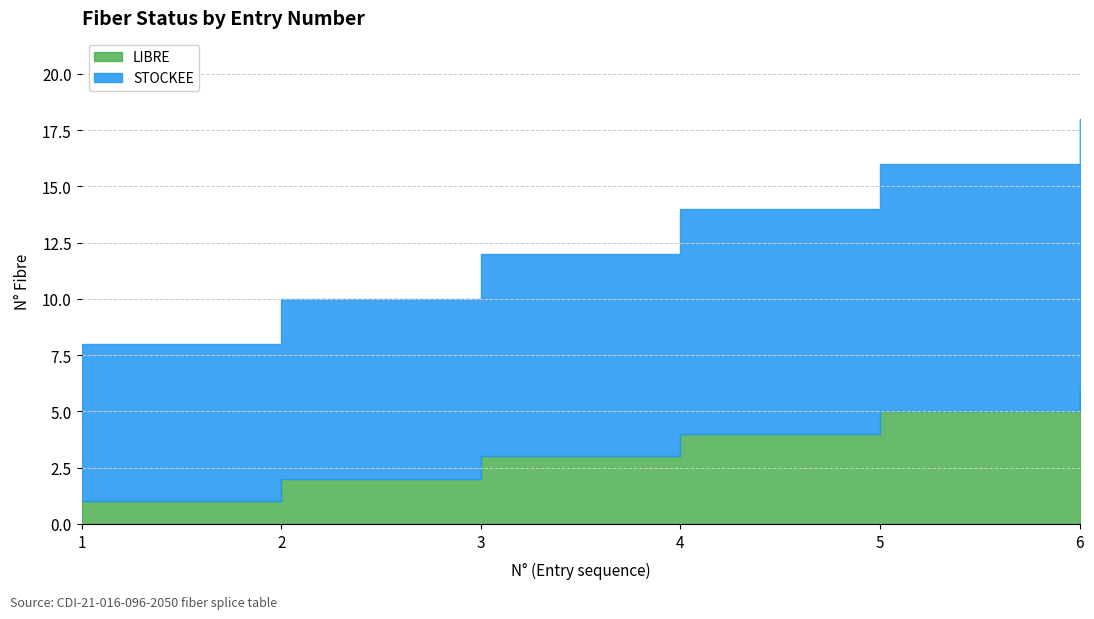

What is the difference between the maximum and second lowest values in the LIBRE series?

4